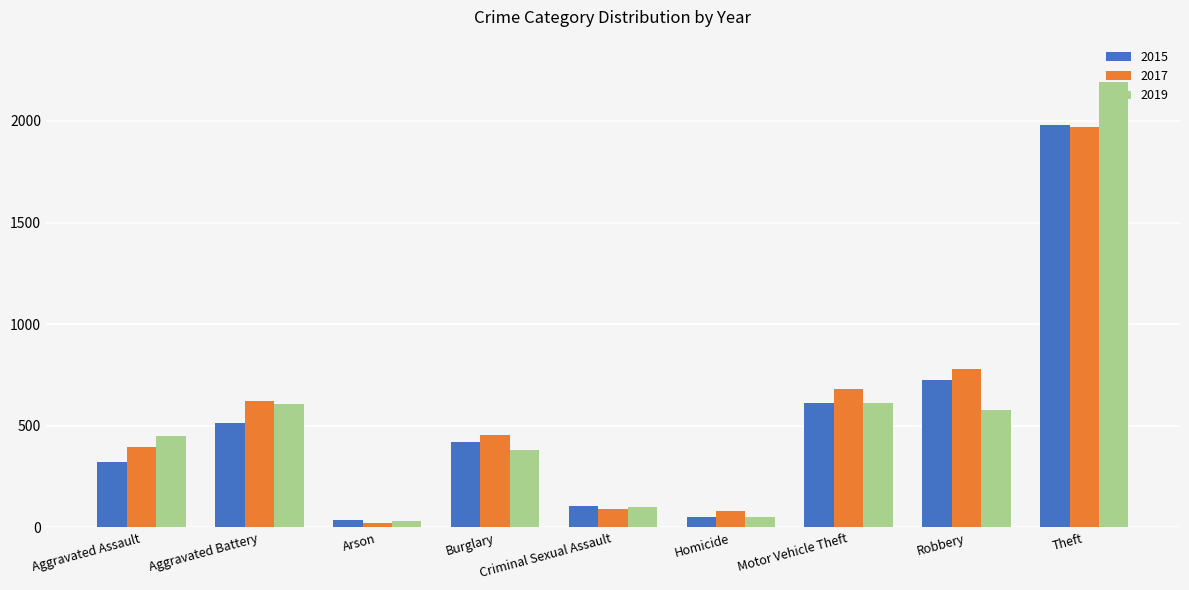

At which category is the sum across all series the highest?

Theft